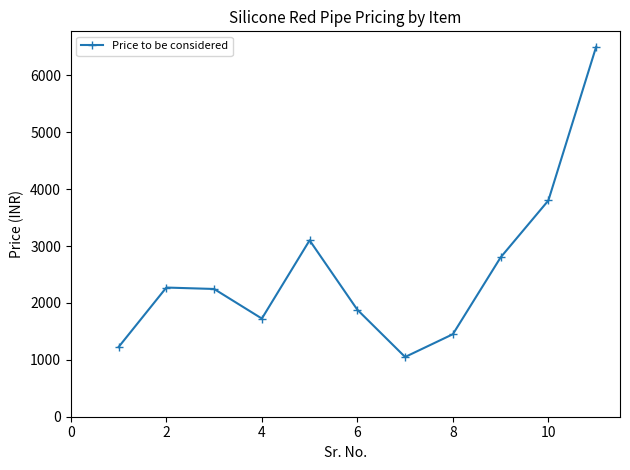

What is the value of the 2nd point from the left?

2270